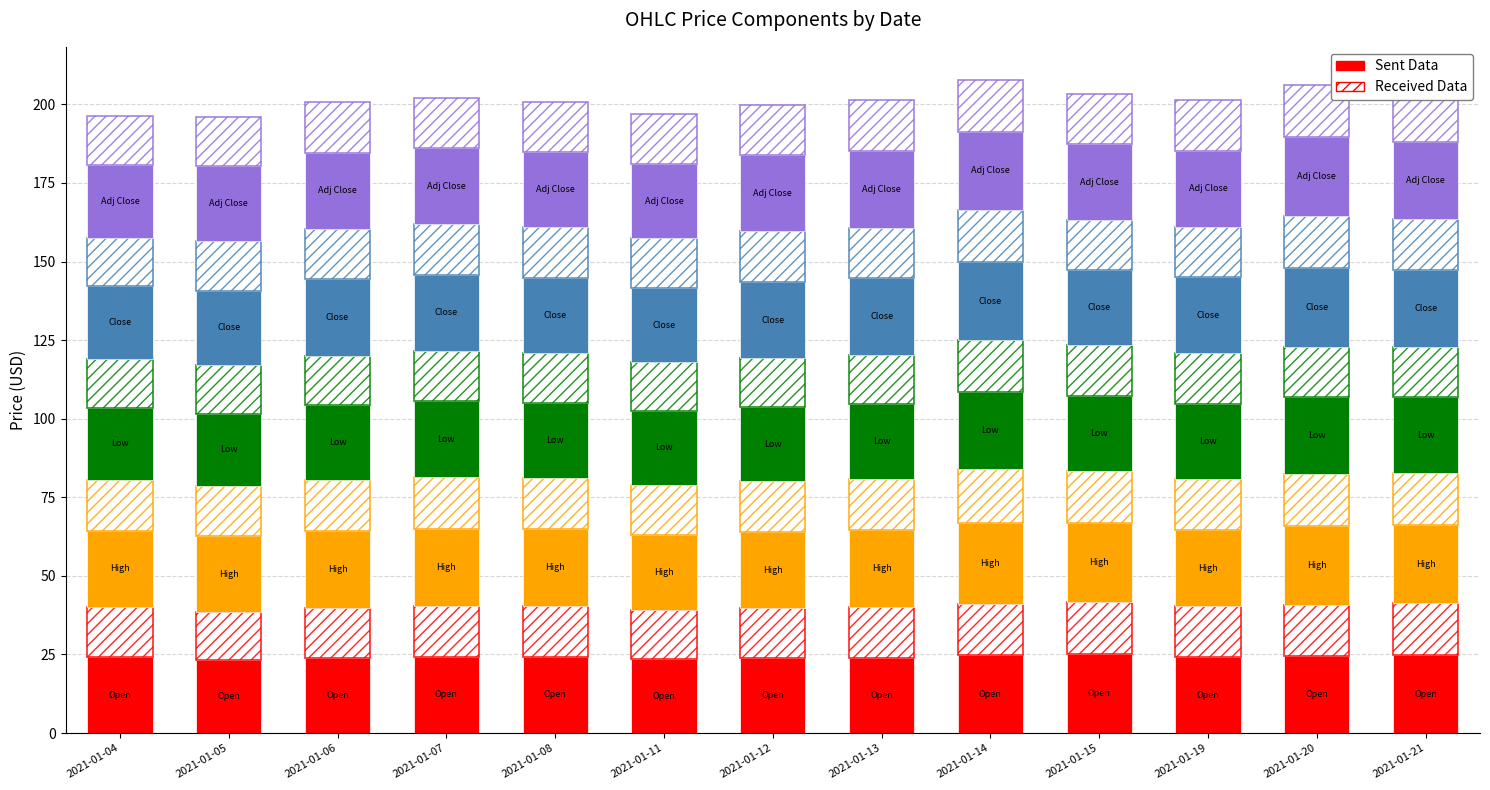

What is the value of the High bar at the 2nd from the left?

24.1